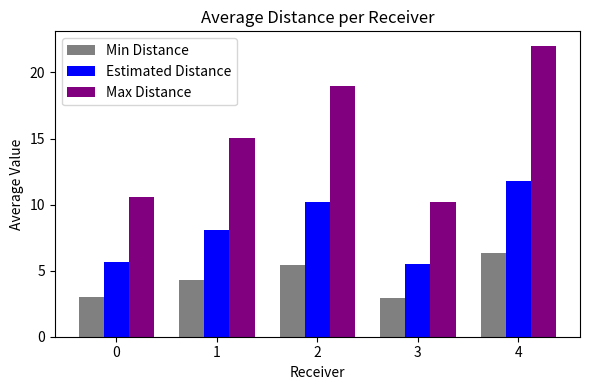

Reading left to right, list all the values displayed in this chart.

Min Distance: 3.0	4.3	5.4	2.9	6.3
Estimated Distance: 5.7	8.1	10.2	5.5	11.8
Max Distance: 10.6	15.1	19.0	10.2	22.0